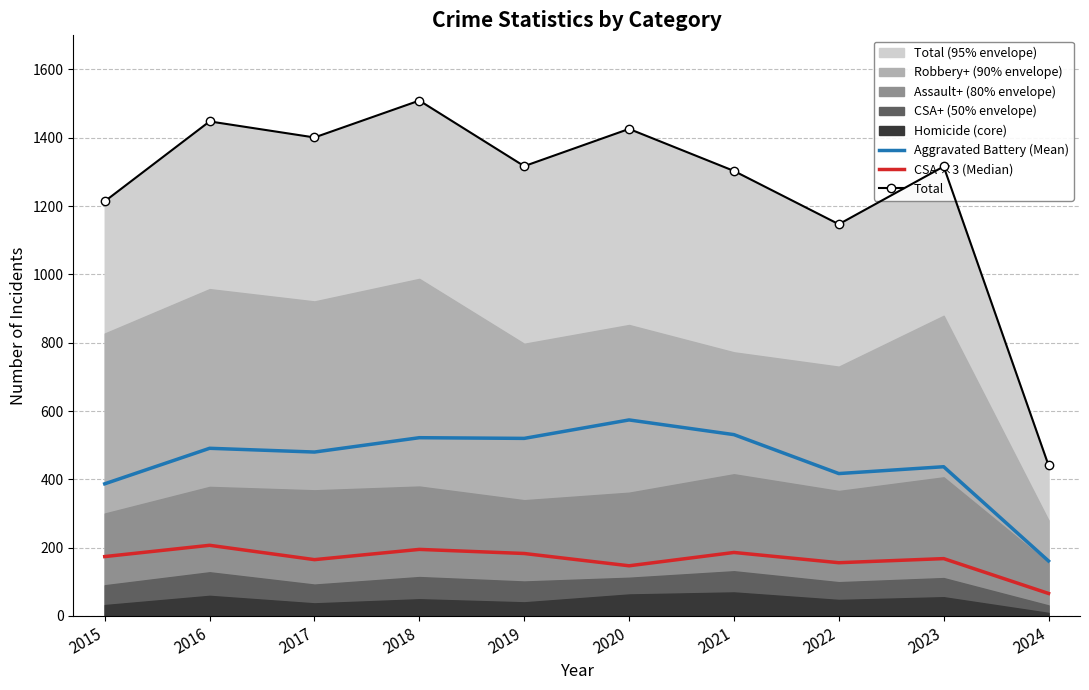

Rank the categories by Aggravated Battery (Mean) value from highest to lowest.

2020, 2021, 2018, 2019, 2016, 2017, 2023, 2022, 2015, 2024